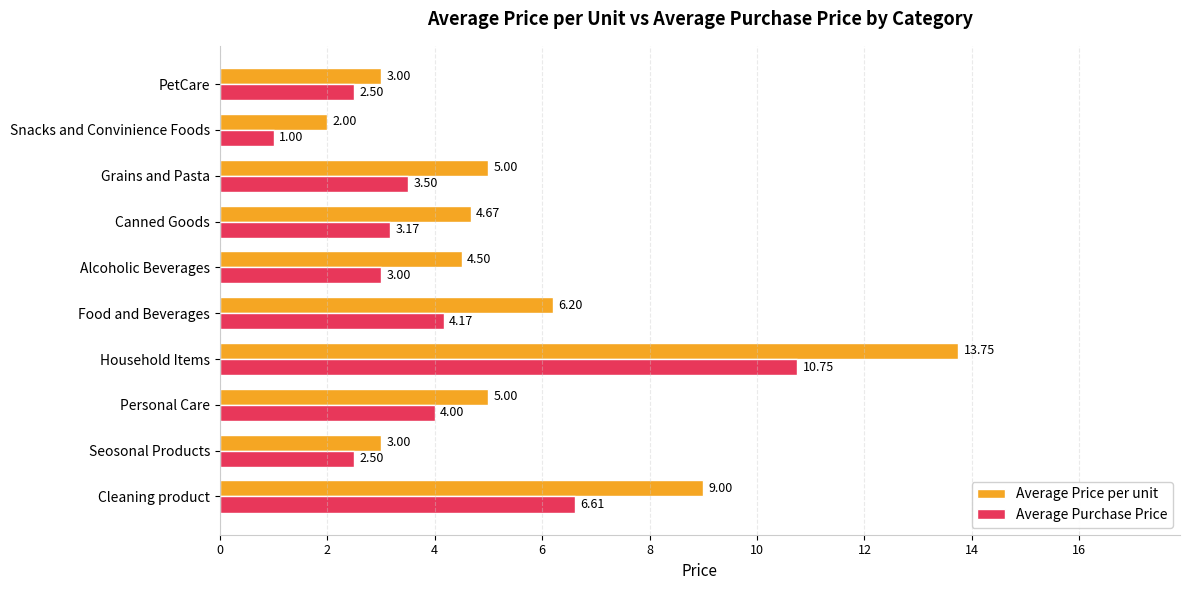

How many data points in Average Price per unit are less than 5?

5